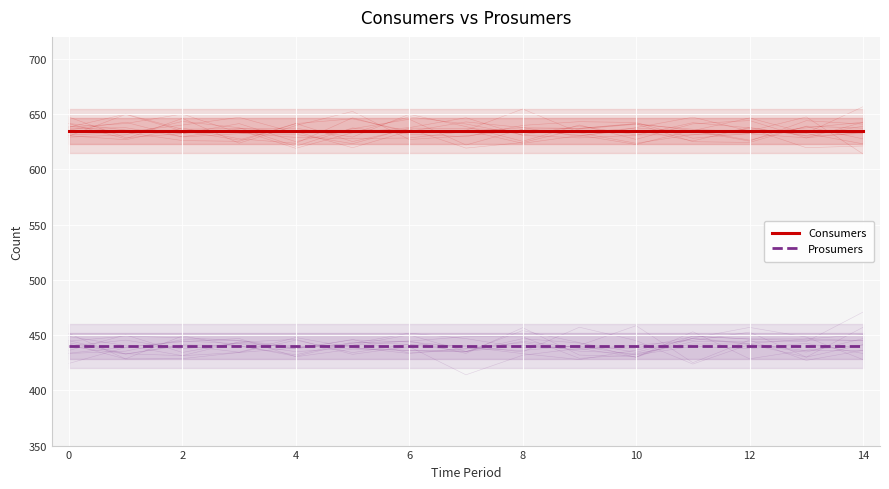

Rank the series at 8 from lowest to highest value.

Prosumers, Consumers